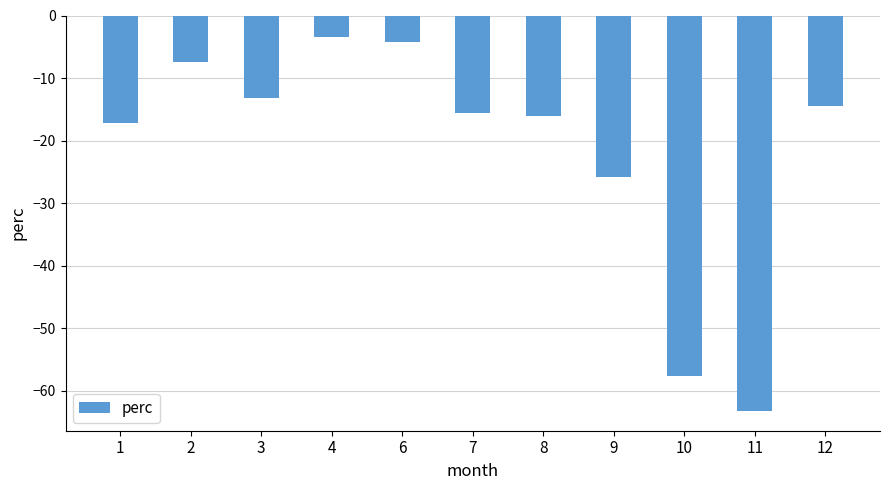

What is the maximum value shown in the chart?

-3.4